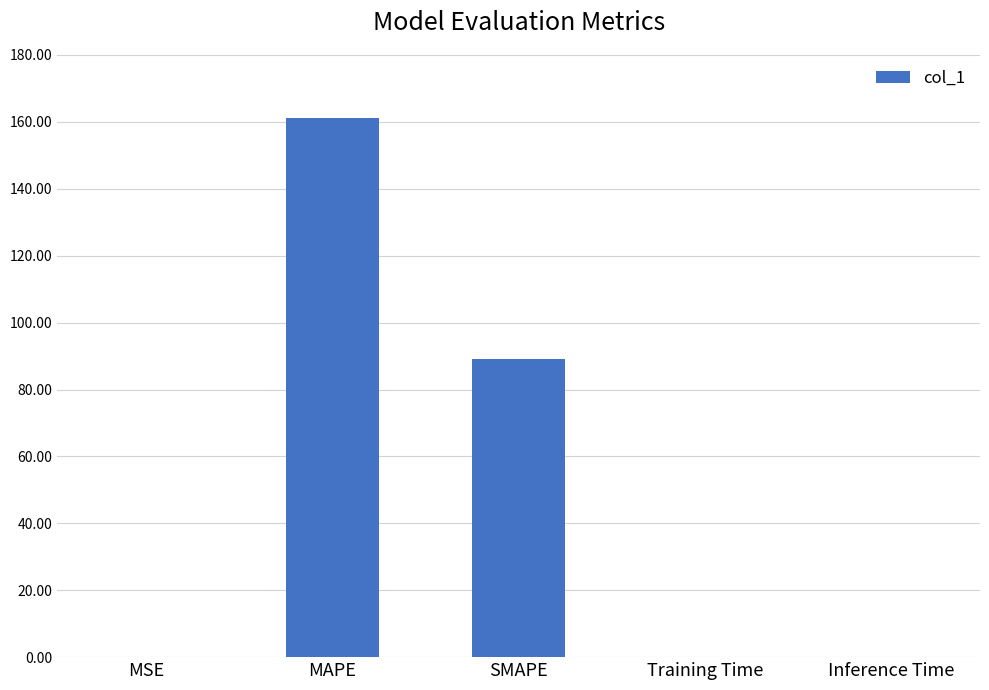

Which has a higher value, SMAPE or Training Time?

SMAPE